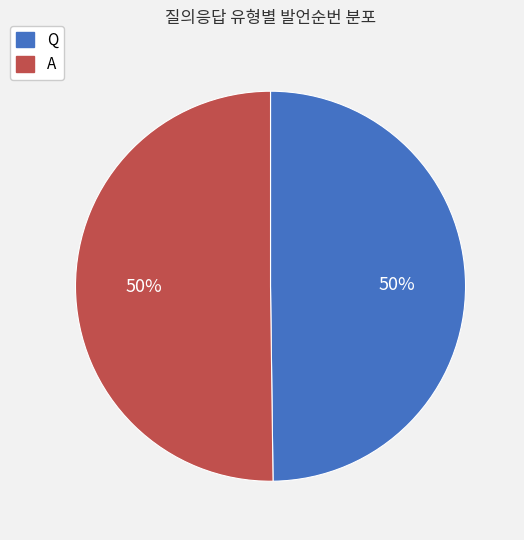

What is the ratio of the value at A to the value at Q?

1.0